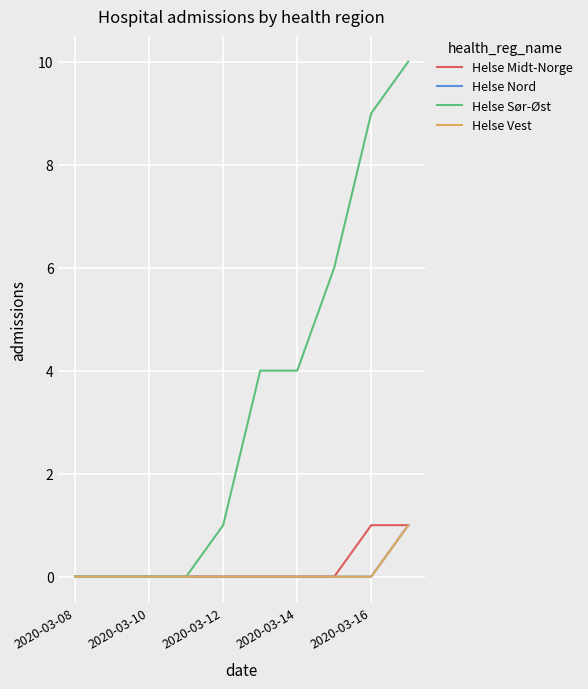

True or false: Helse Midt-Norge and Helse Sør-Øst intersect in this chart.

False